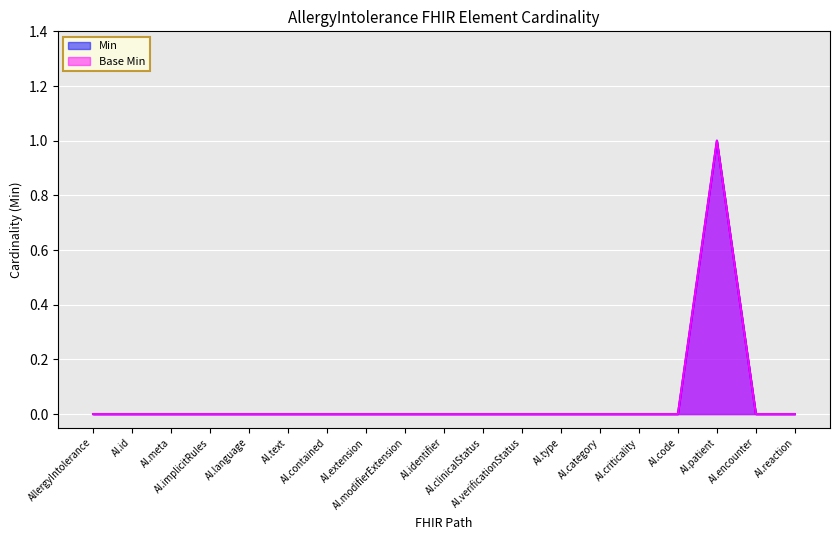

What is the label of the 6th point from the right?

AI.category